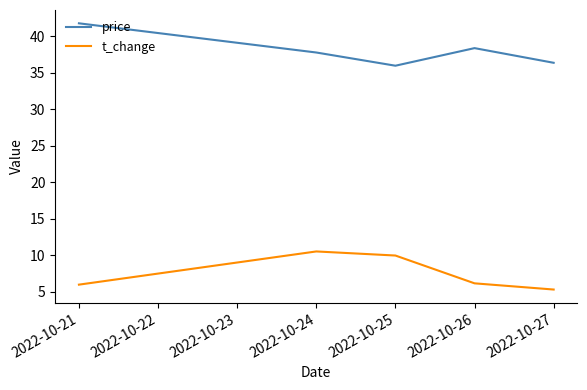

Which series has the largest total across all categories?

price